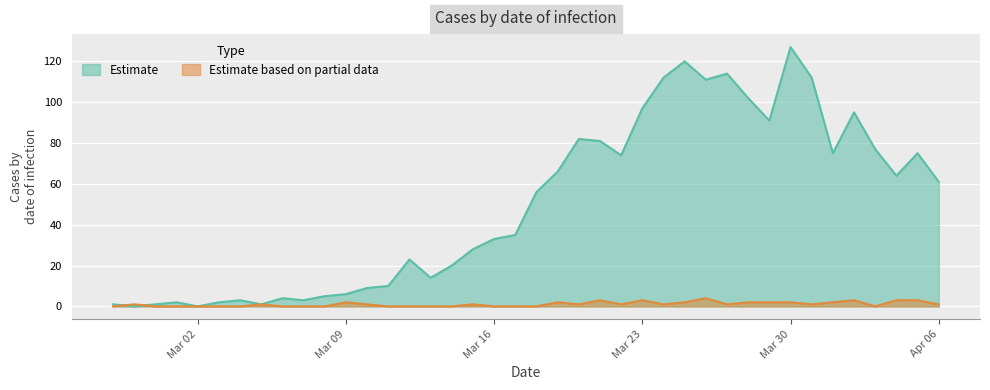

At which label is value closest to 63?

2020-04-04